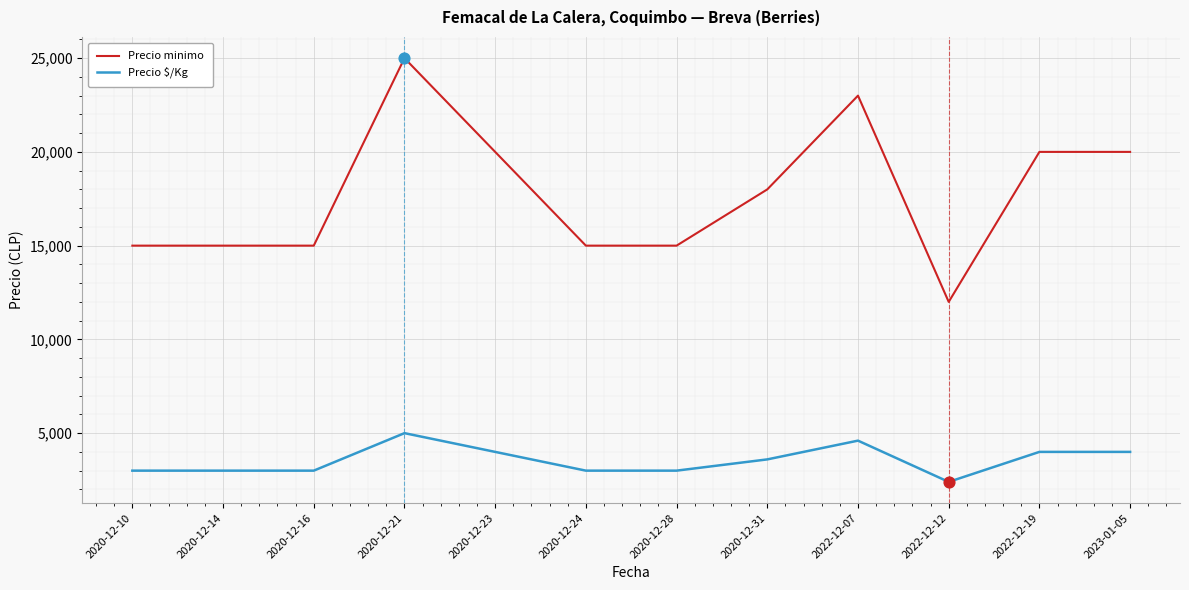

What are all the series names shown in the legend?

Precio minimo, Precio $/Kg